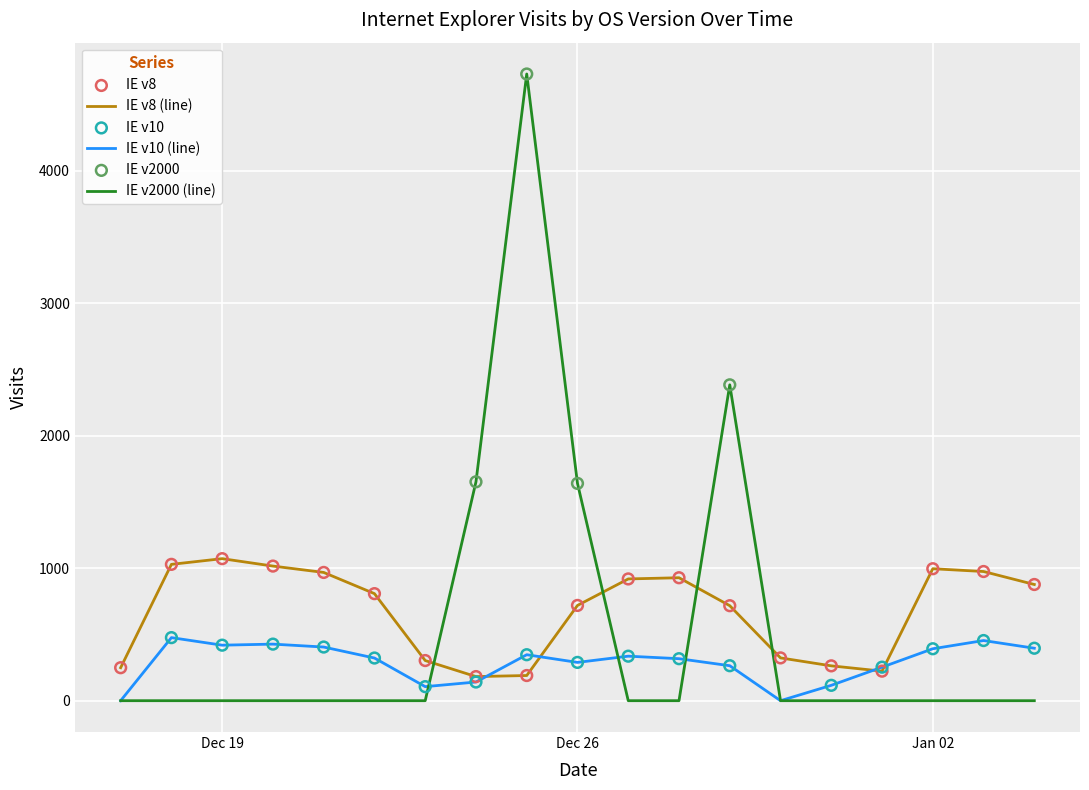

Which series has the largest range (max minus min)?

IE v2000 (line)